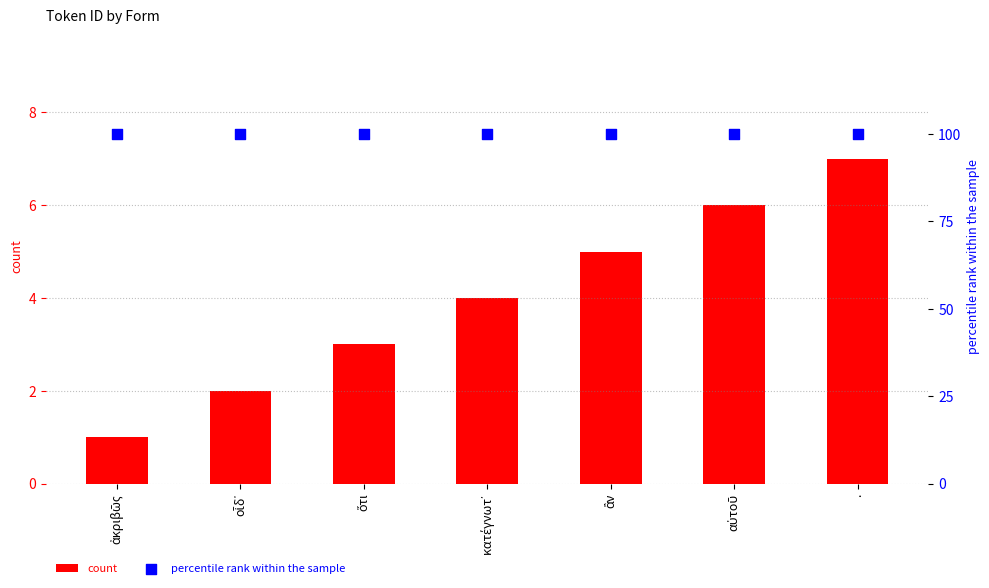

At how many categories does at least one series exceed 70?

7